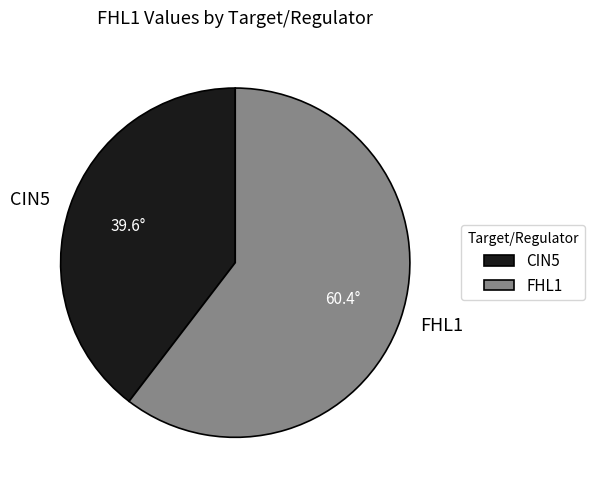

What is the largest slice in the pie chart?

FHL1